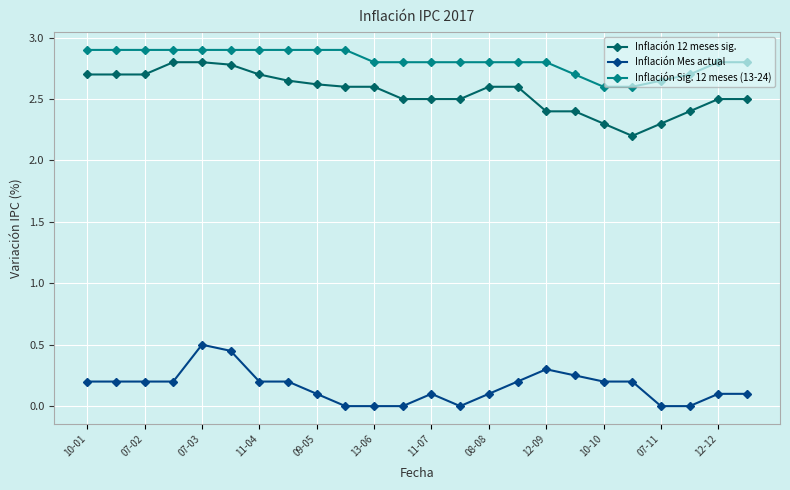

What is the greatest value displayed?

2.9